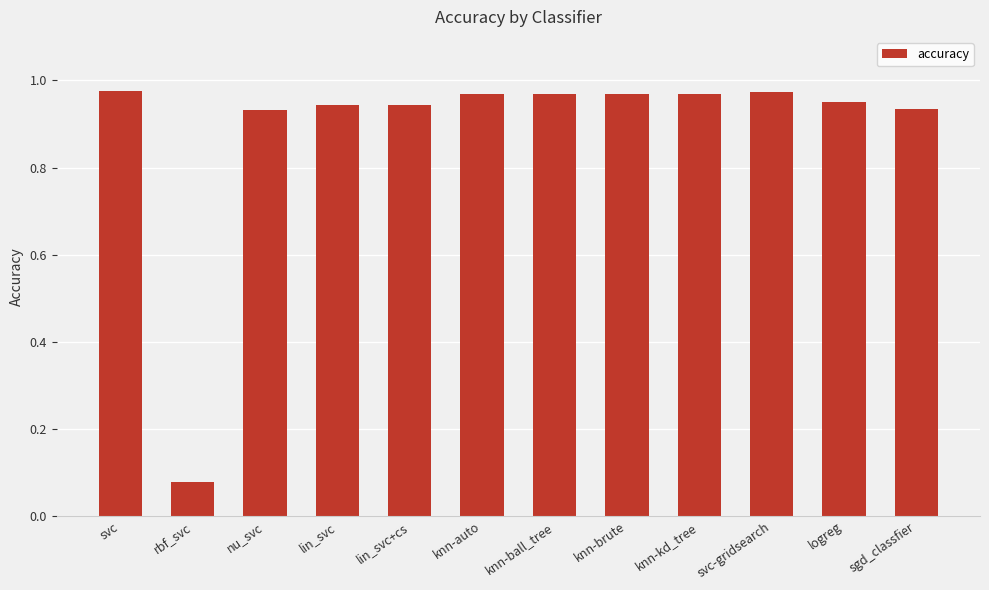

Is it true that the value at knn-brute is 1.6?

False